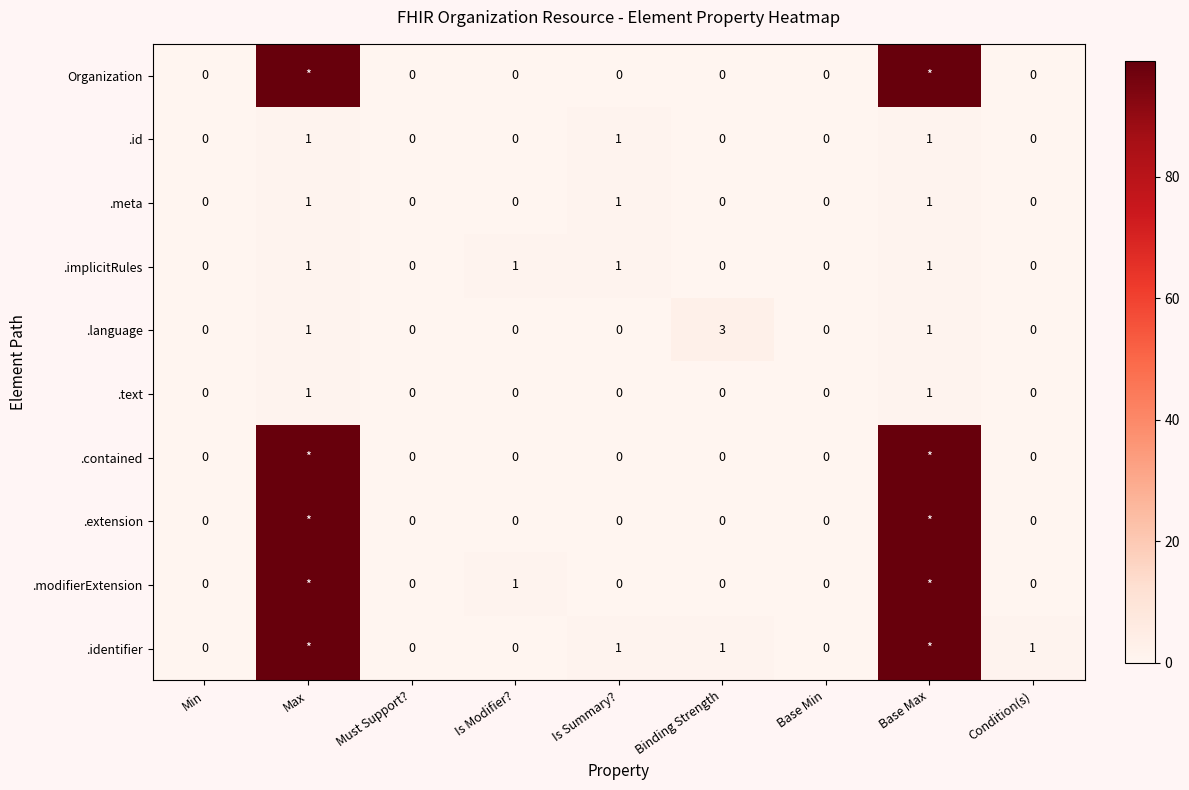

What is the maximum value shown in the chart?

99